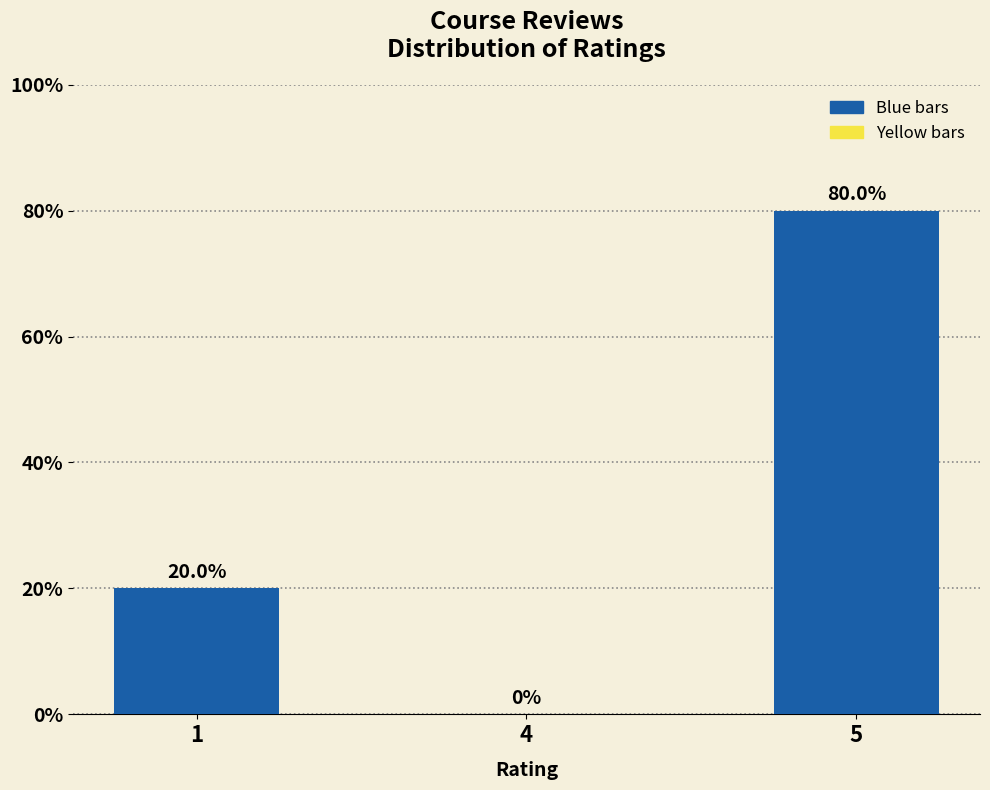

What is the ratio of the value at 5 to the value at 1?

4.0